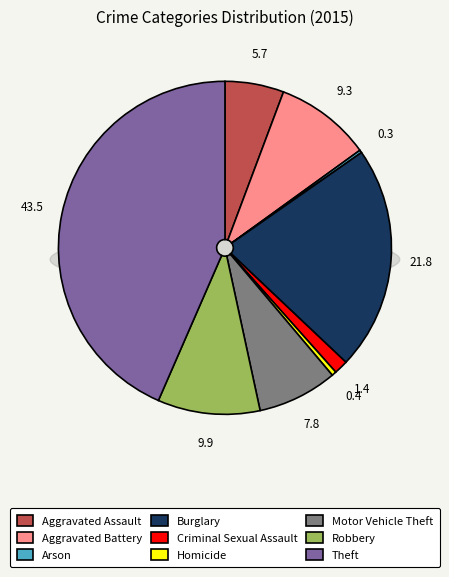

Does Motor Vehicle Theft account for over 50% of the chart?

No